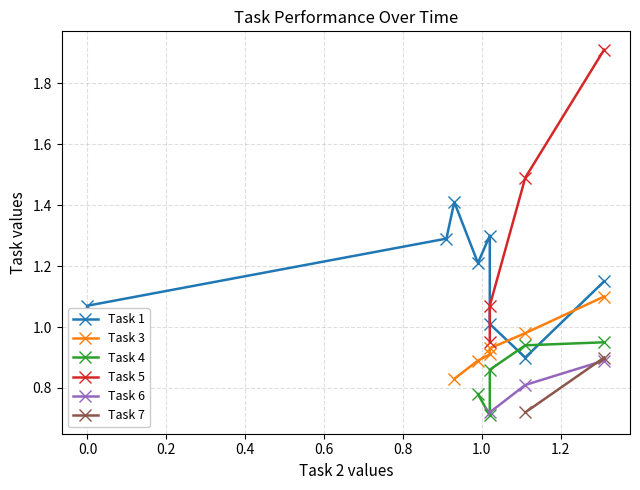

Is this an area chart (filled region under the line)?

No